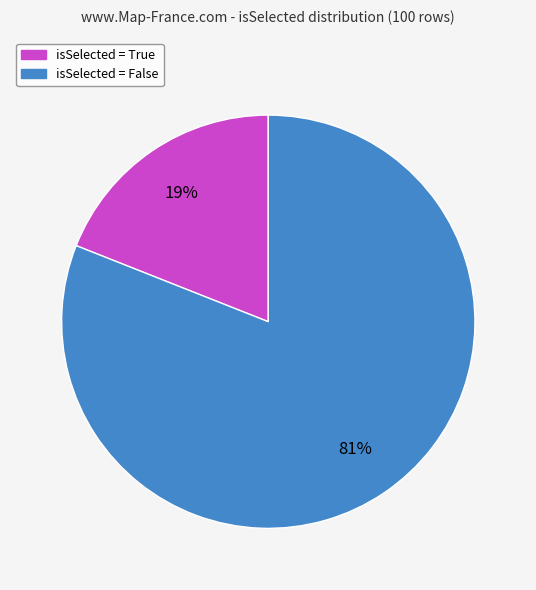

Is there a majority slice in this chart?

Yes